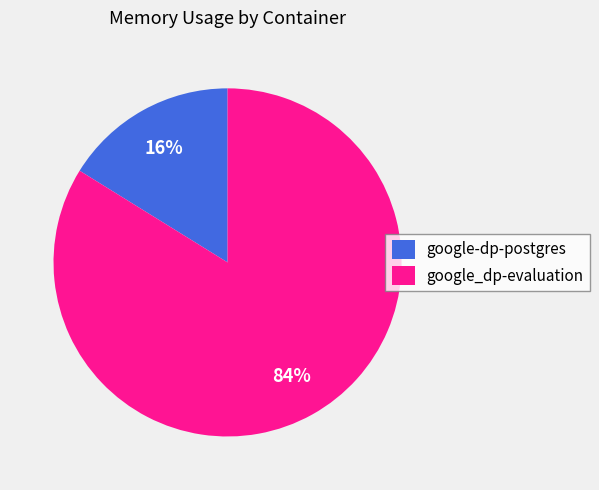

How many slices are in this pie chart?

2